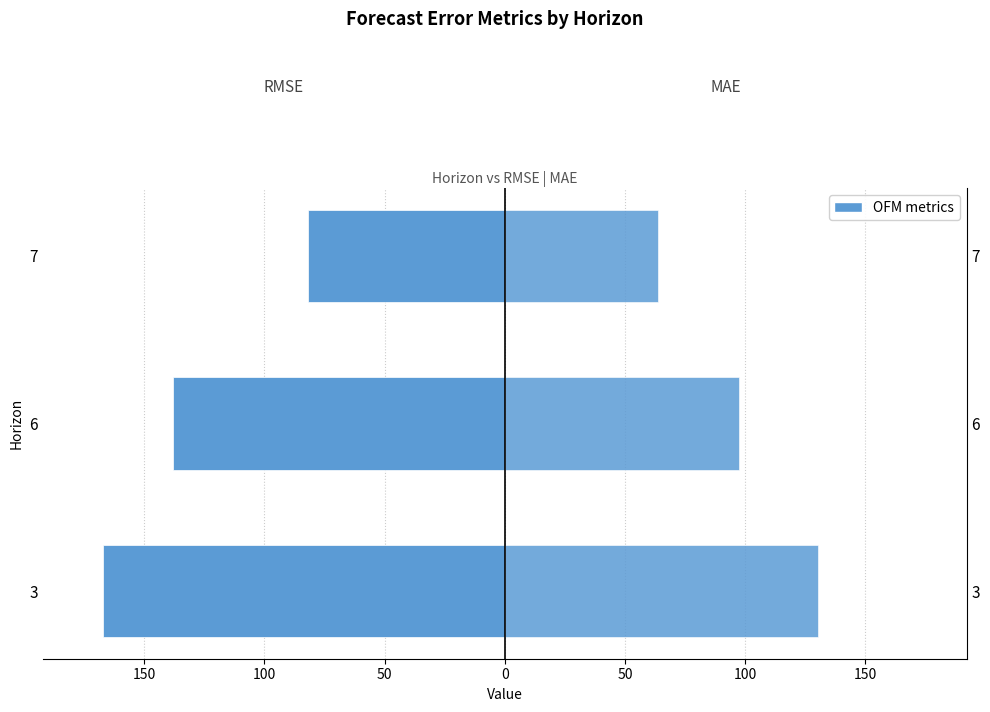

How many data points in mae are above 97?

2